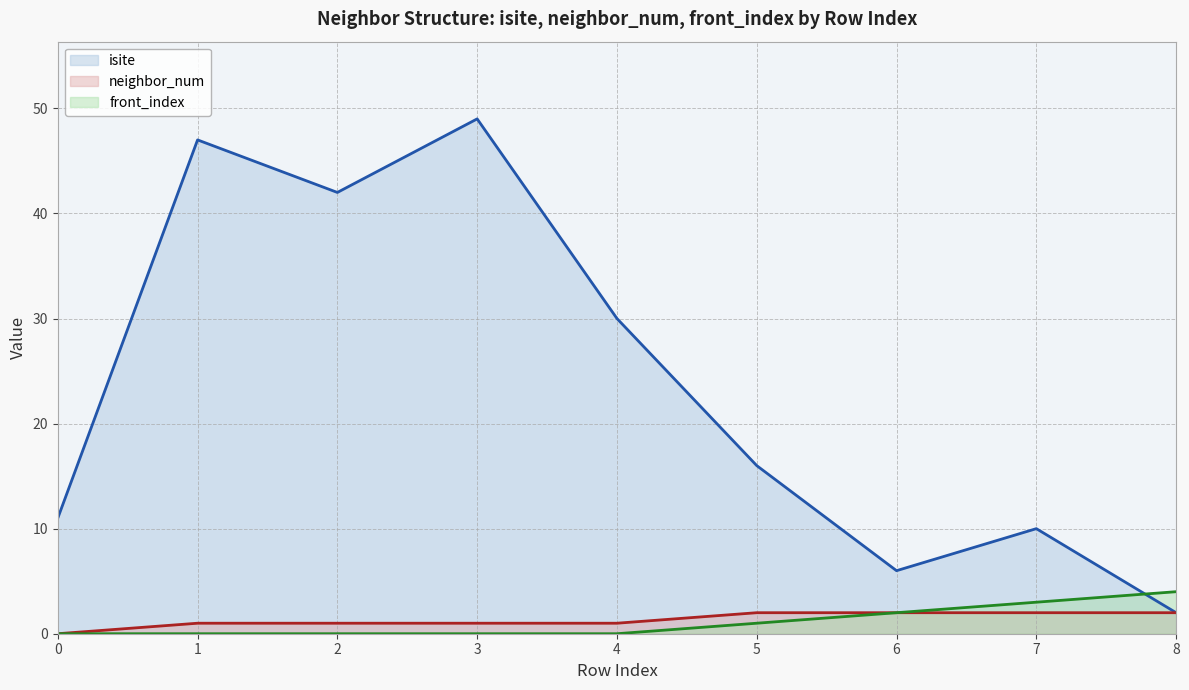

What is the difference between the second highest and minimum values in the front_index series?

3